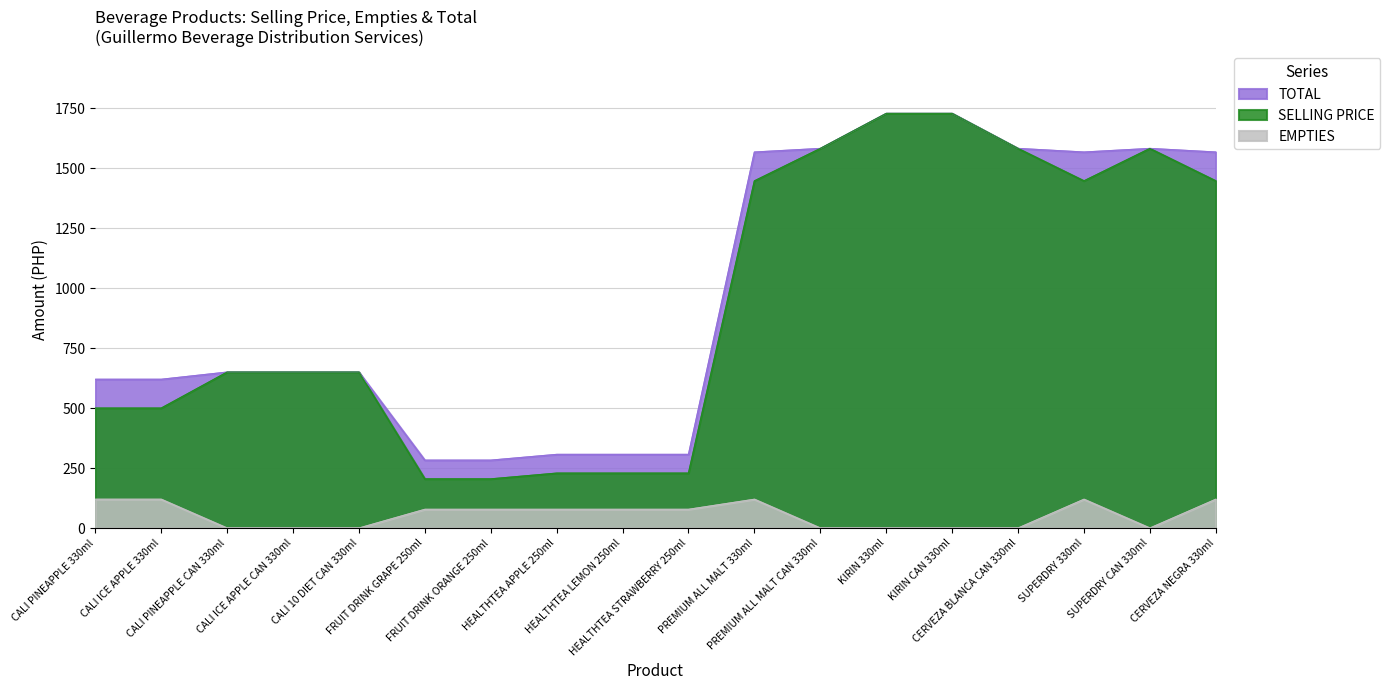

Rank the categories by TOTAL value from lowest to highest.

FRUIT DRINK GRAPE 250ml, FRUIT DRINK ORANGE 250ml, HEALTHTEA APPLE 250ml, HEALTHTEA LEMON 250ml, HEALTHTEA STRAWBERRY 250ml, CALI PINEAPPLE 330ml, CALI ICE APPLE 330ml, CALI PINEAPPLE CAN 330ml, CALI ICE APPLE CAN 330ml, CALI 10 DIET CAN 330ml, PREMIUM ALL MALT 330ml, SUPERDRY 330ml, CERVEZA NEGRA 330ml, PREMIUM ALL MALT CAN 330ml, CERVEZA BLANCA CAN 330ml, SUPERDRY CAN 330ml, KIRIN 330ml, KIRIN CAN 330ml